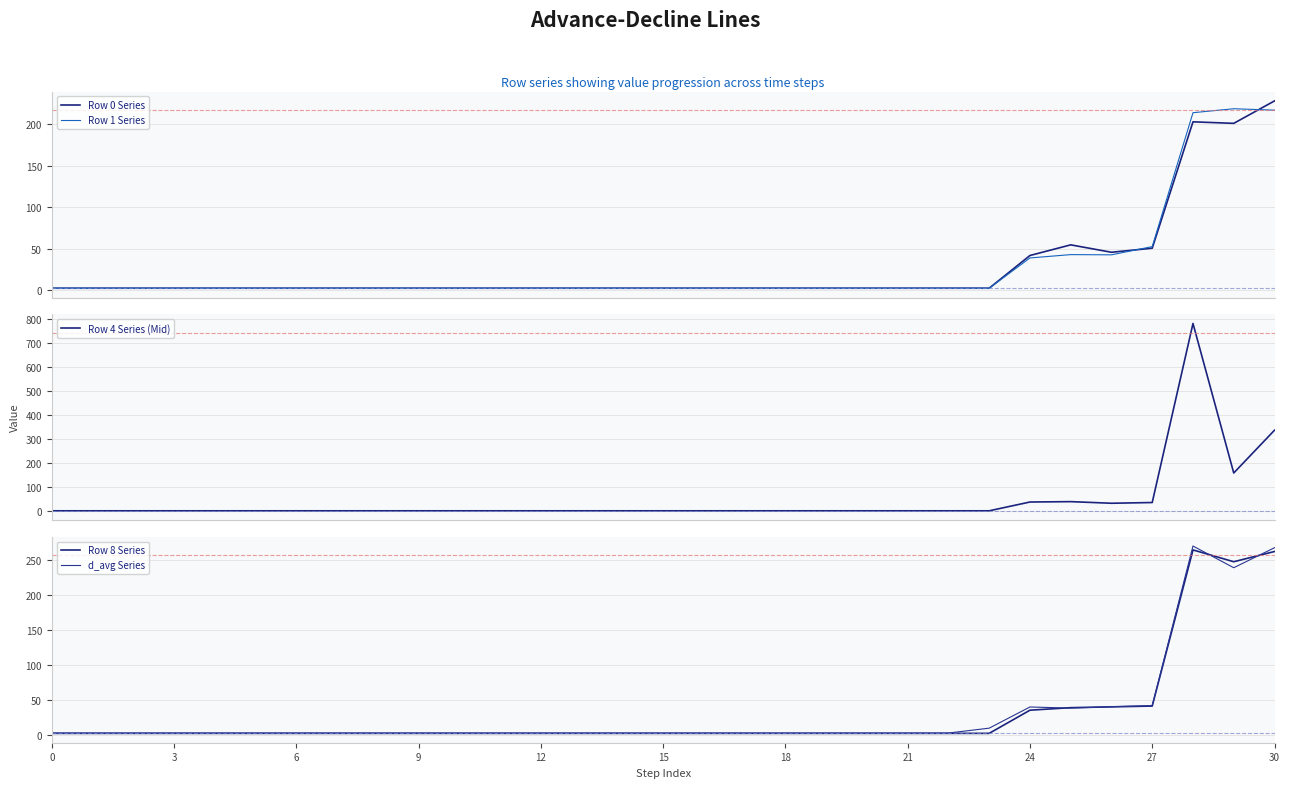

How many interior local peaks does the Row 0 Series series have?

2